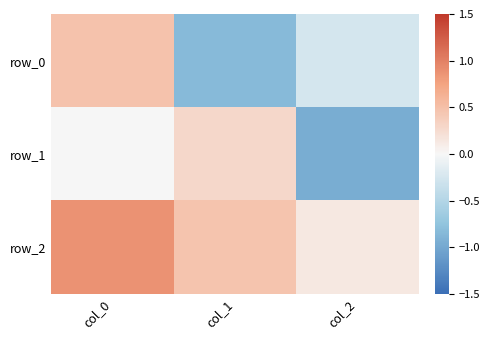

Which has a higher value, col_1 or col_0?

col_0